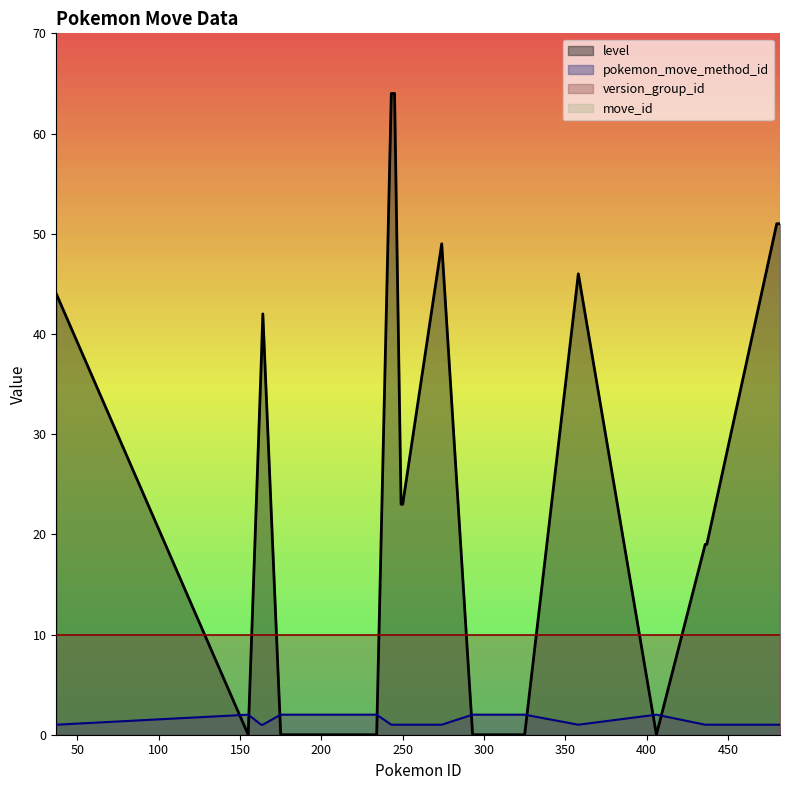

In pokemon_move_method_id, how many points are lower than both neighbors (excluding endpoints)?

1